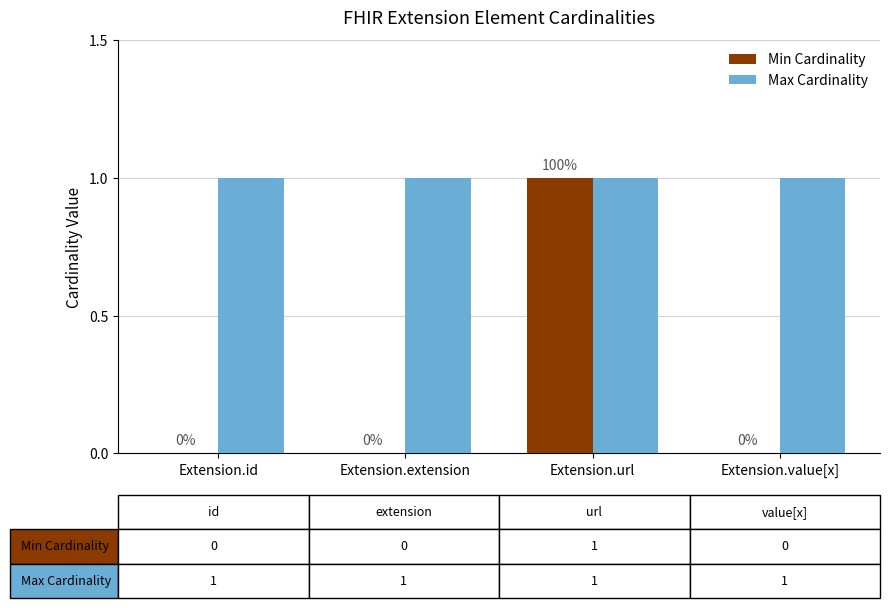

At which label does Min Cardinality reach its peak?

Extension.url